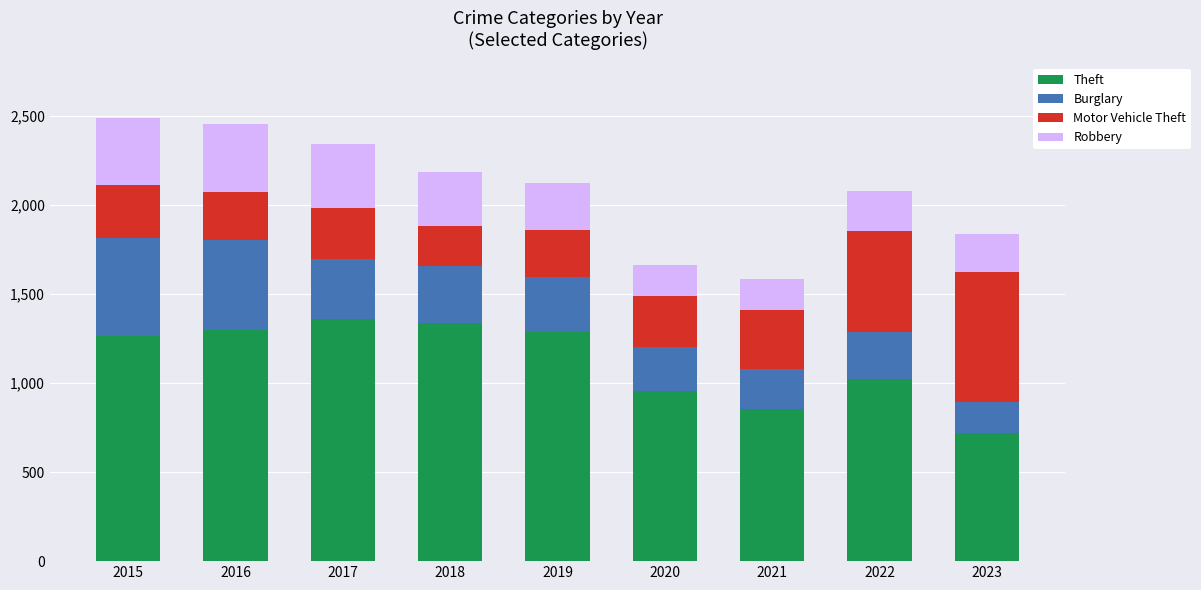

What is the sum of the Theft values at 2018 and 2023?

2054